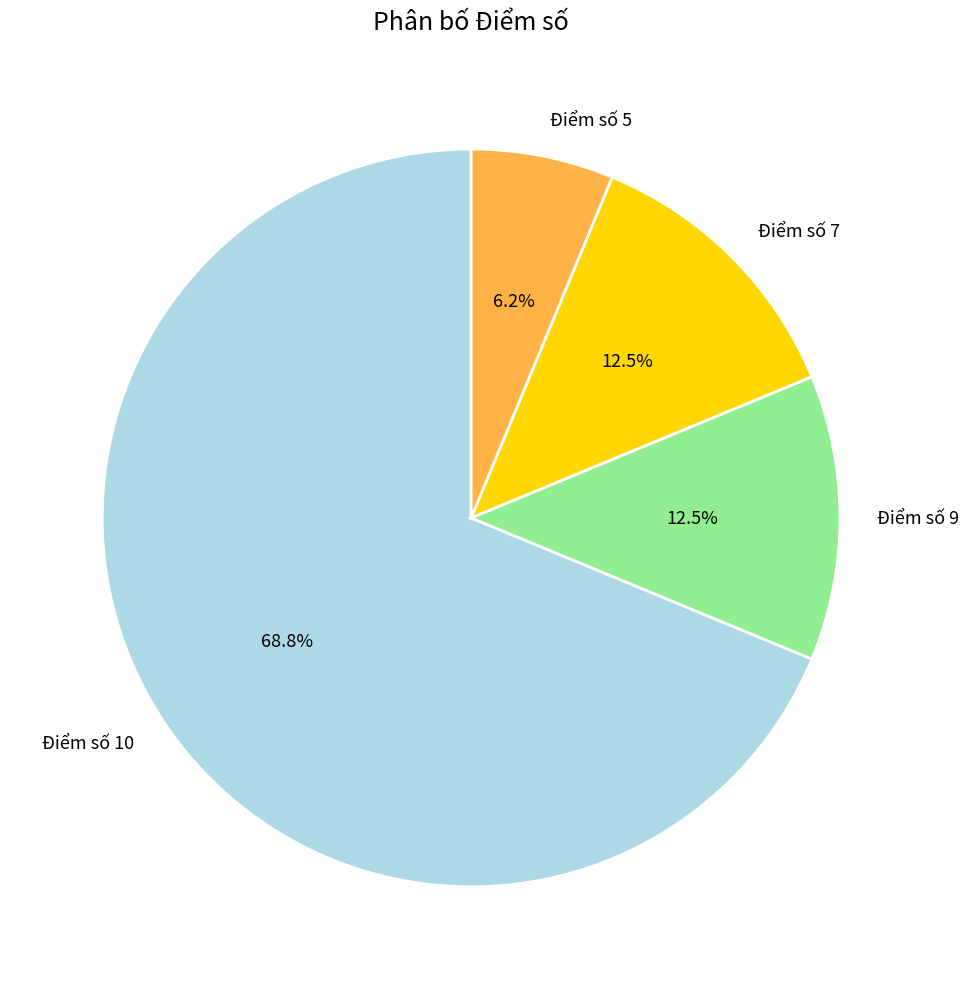

Is it true that Điểm số 5 is 13% of the pie?

False